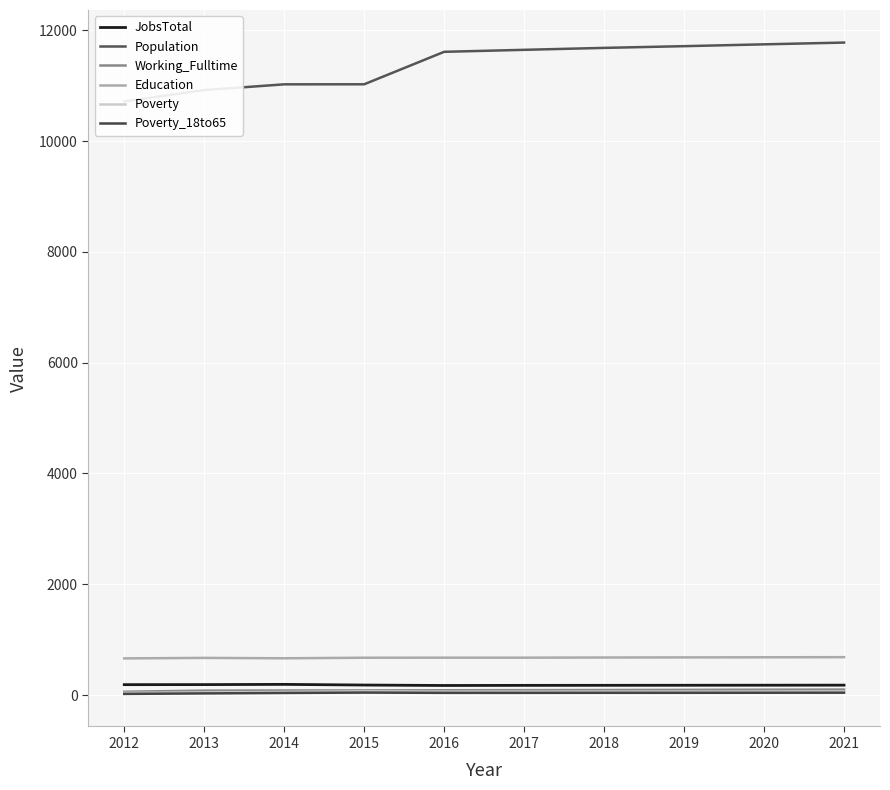

How many lines are shown in the chart?

6